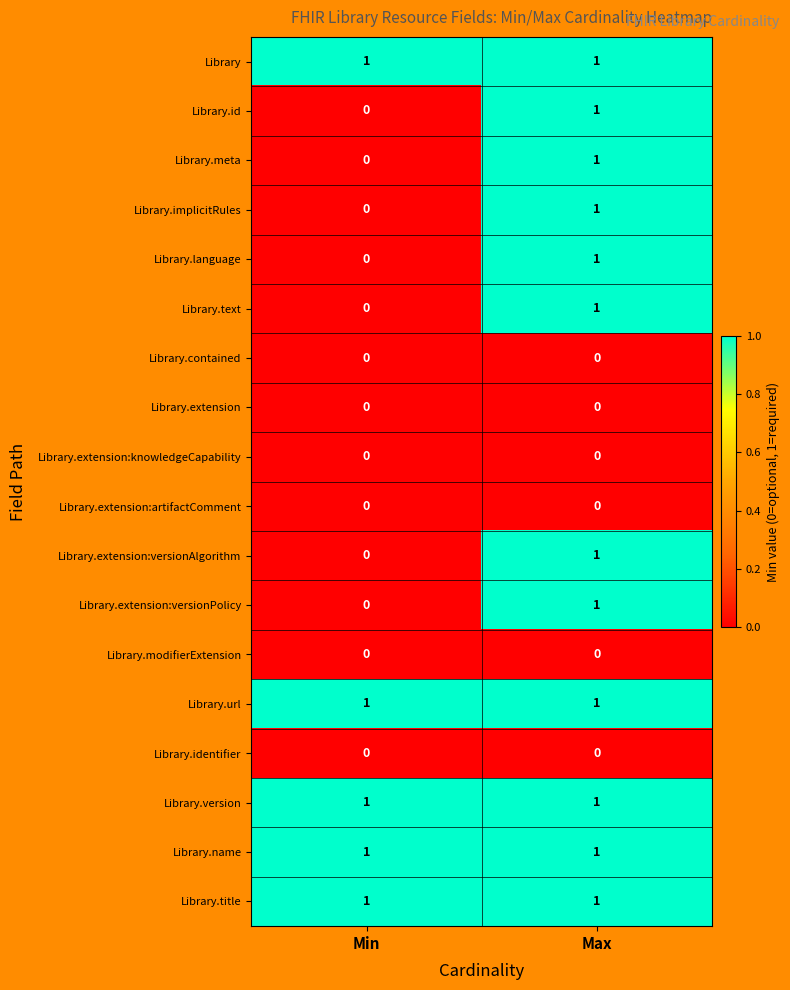

What is the total value across all series at Max?

12